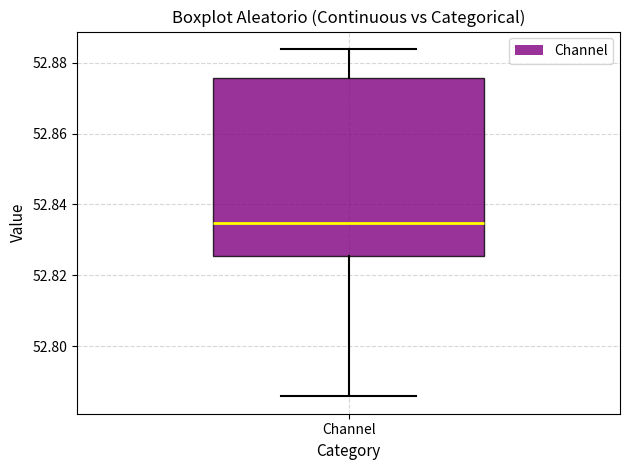

Transcribe this box plot: give where the median line is, the range the box spans, and where the two whiskers end, as read against the y-axis. The values are not printed on the chart, so give them approximately, as read against the axis.

median 52.834, box 52.826 to 52.876, whiskers 52.786 to 52.884